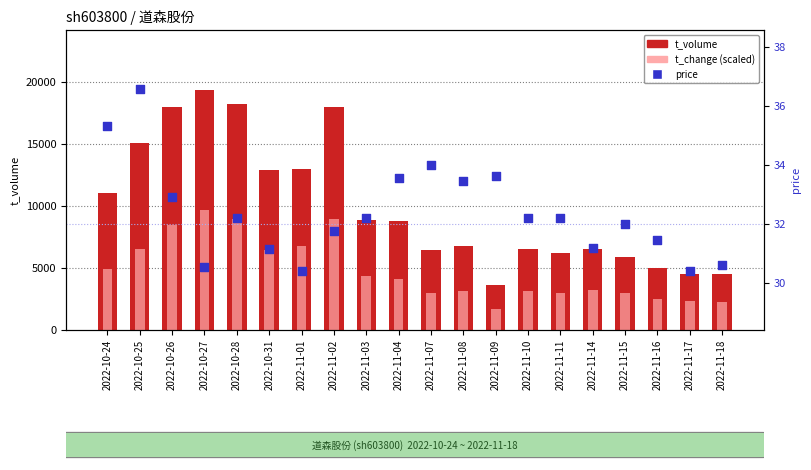

Which series has the largest total across all categories?

t_volume